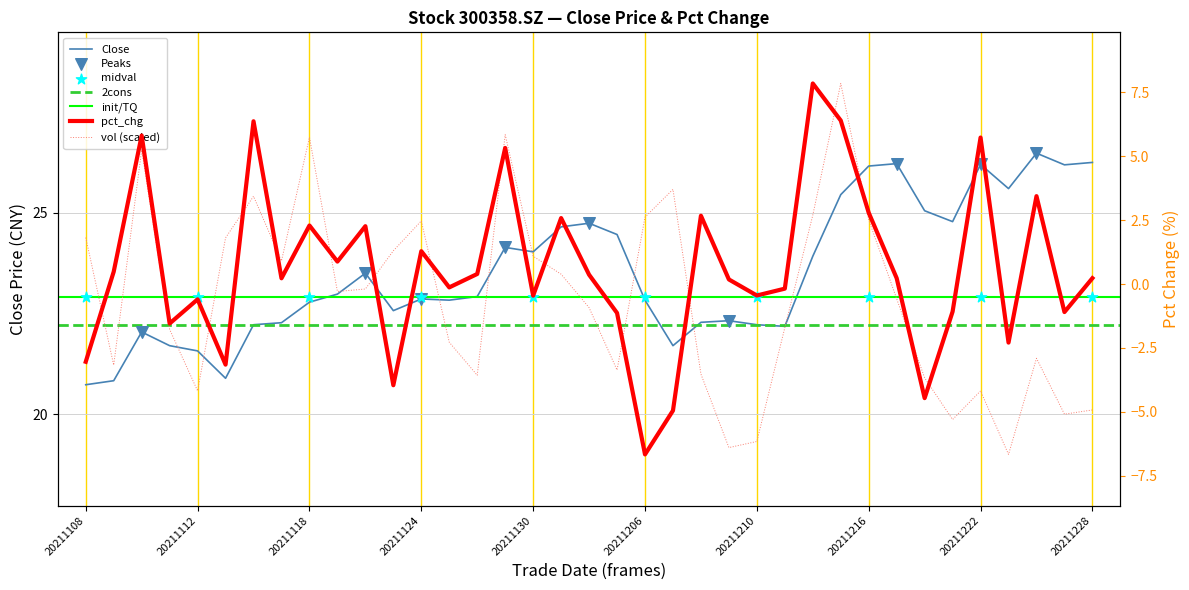

Which series has the widest spread of Y values?

pct_chg